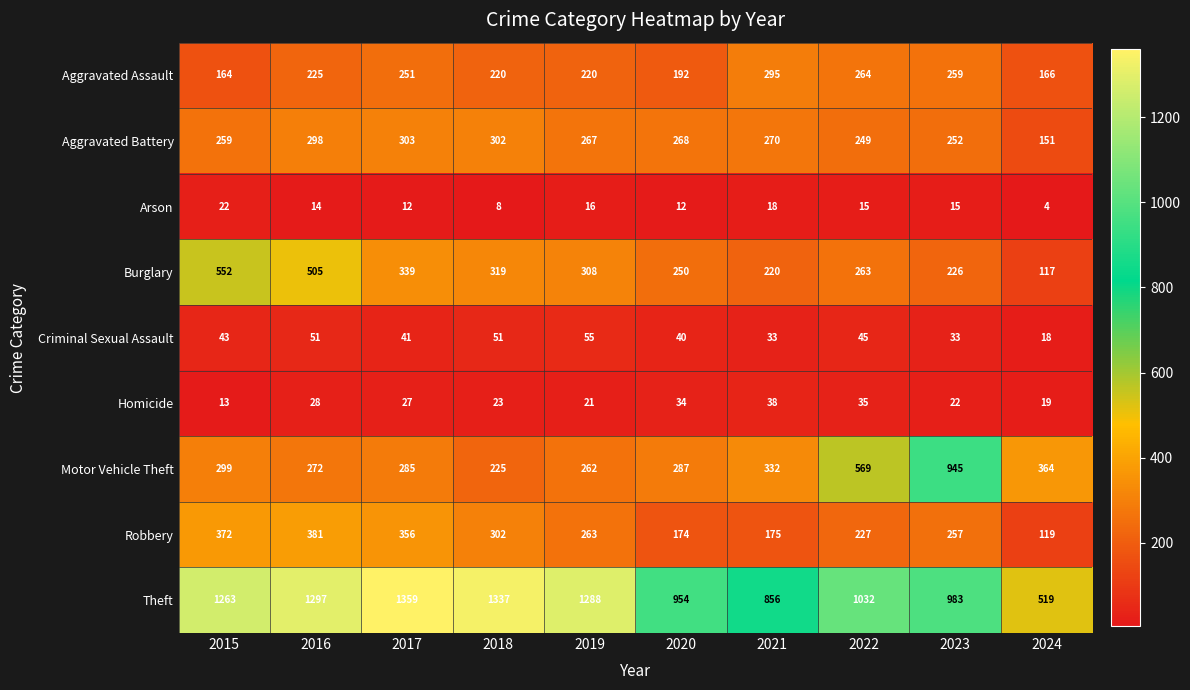

How many categories are shown in the chart?

10